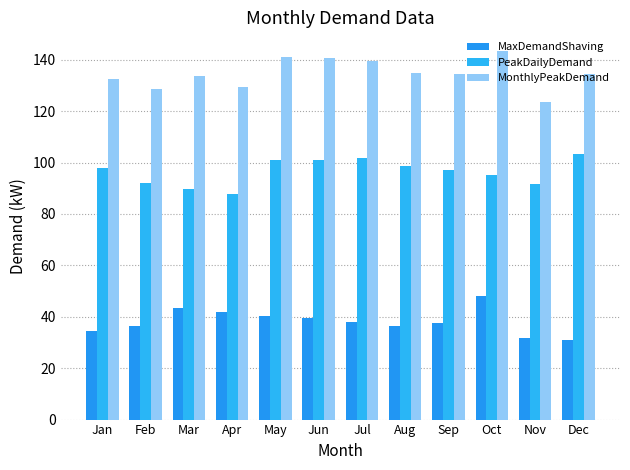

Where does the MonthlyPeakDemand series first go above 134?

May